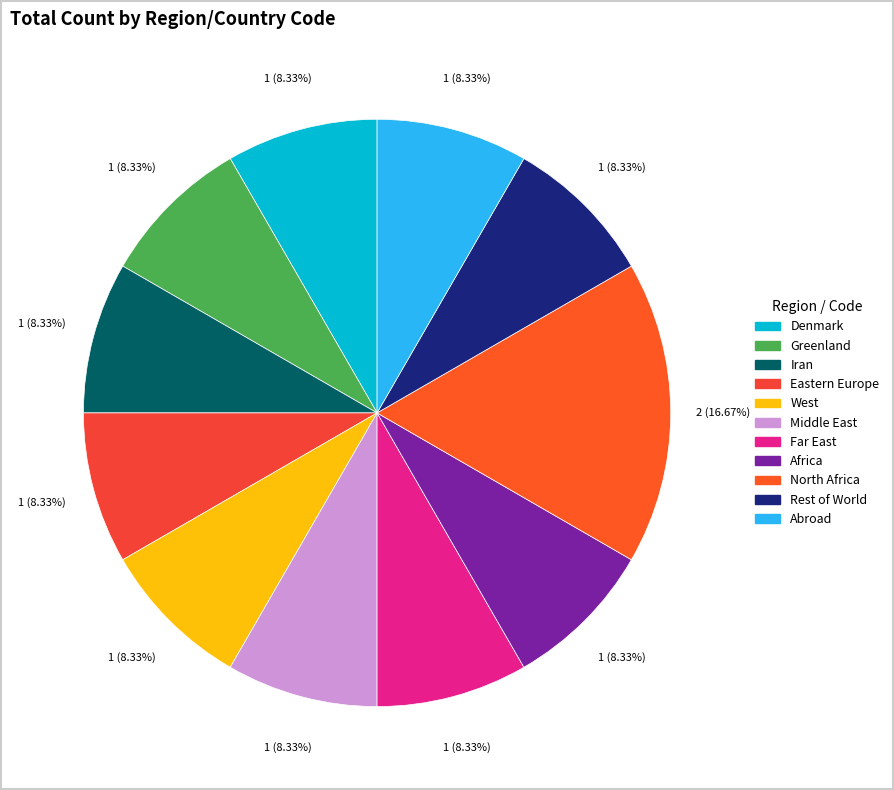

Count the number of slices in the pie.

11